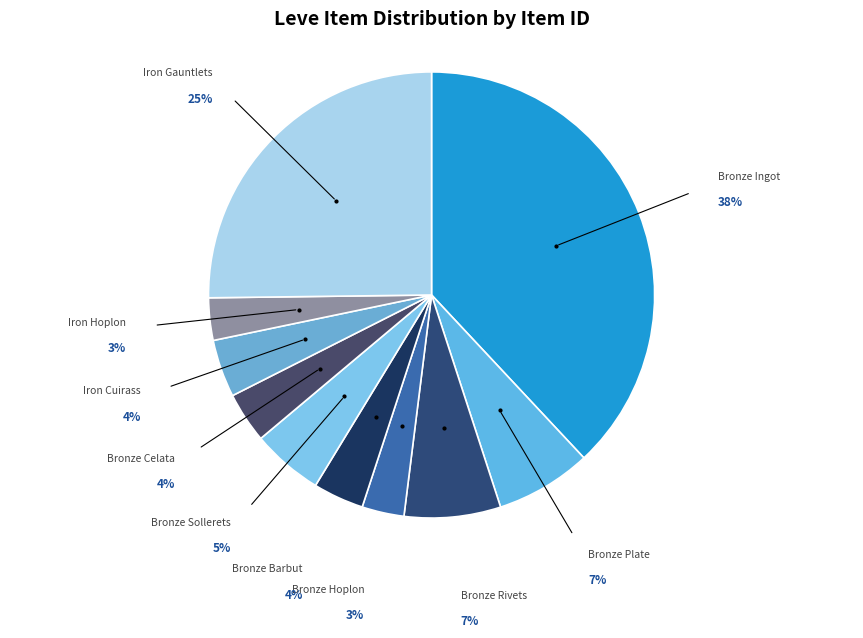

Count the number of slices in the pie.

10